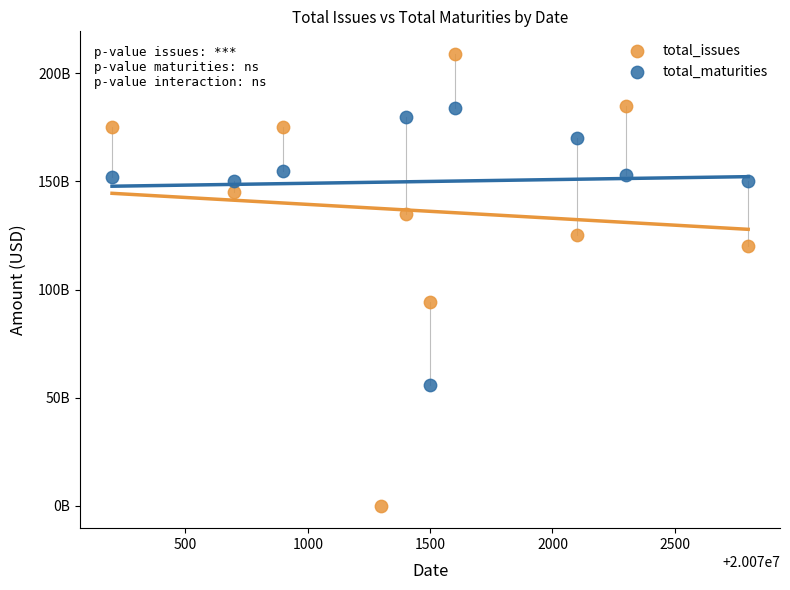

Which series contains the highest Y value?

total_issues